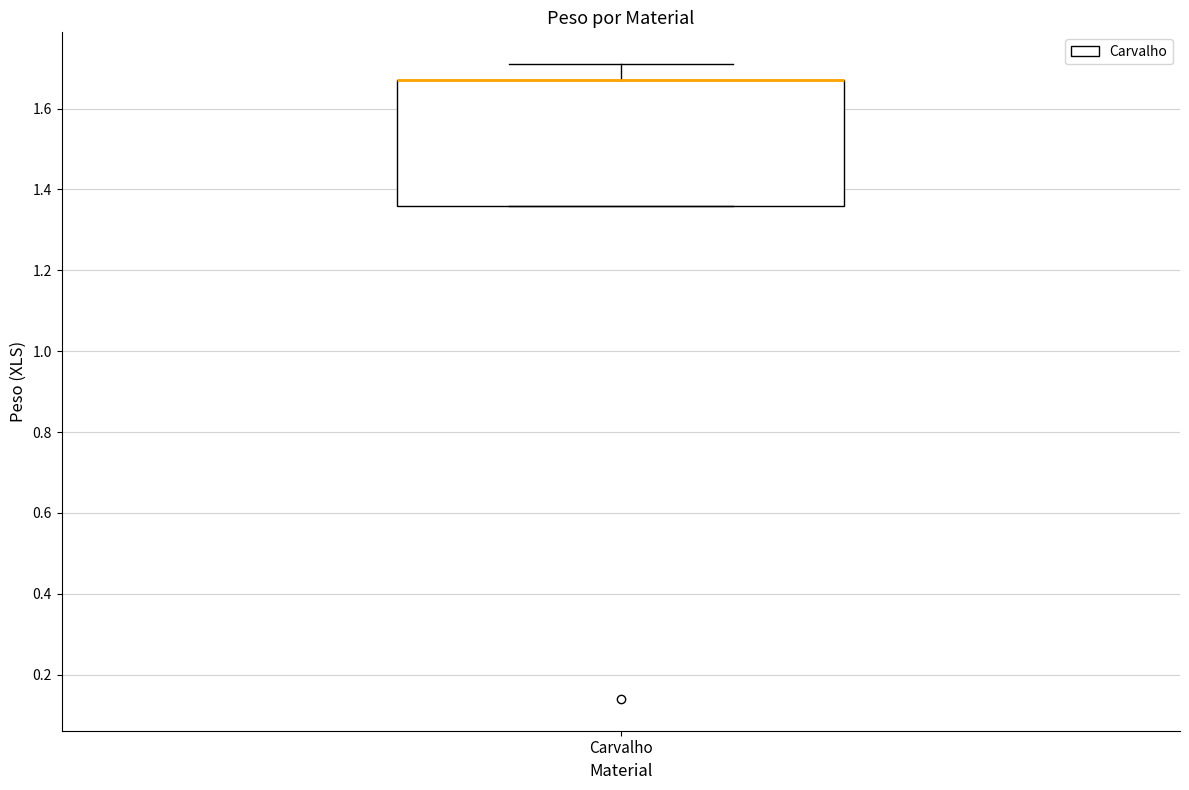

Transcribe this box plot: give where the median line is, the range the box spans, and where the two whiskers end, as read against the y-axis. The values are not printed on the chart, so give them approximately, as read against the axis.

median 1.68 (drawn on the box's upper edge), box 1.36 to 1.68, whiskers 1.36 to 1.72